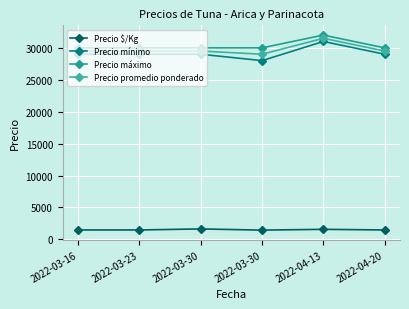

What is the label of the 4th point from the left?

2022-03-30